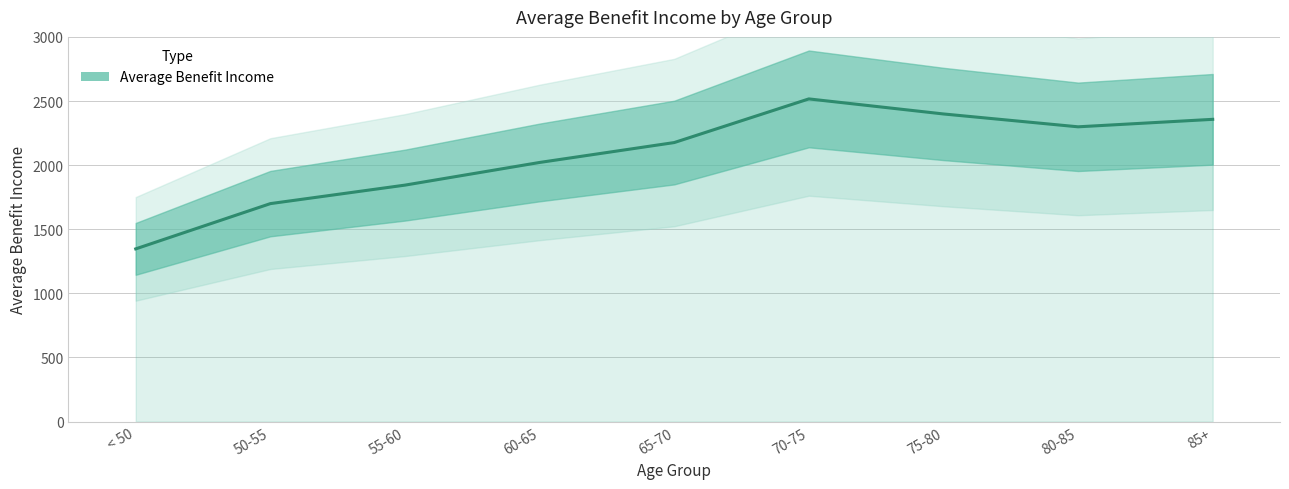

What is the change in value from 50-55 to 85+?

+657.3